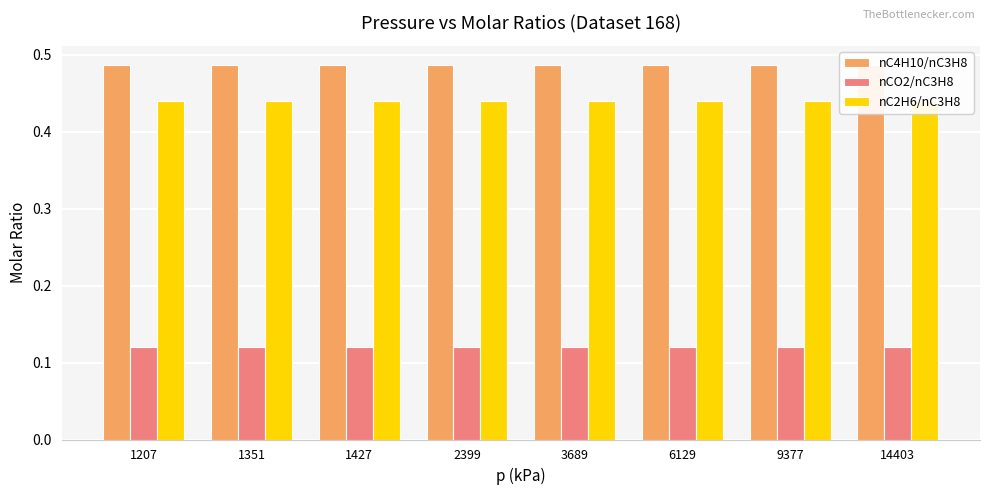

Is the value of nCO2/nC3H8 at 2399 greater than the value of nC4H10/nC3H8 at 2399?

No